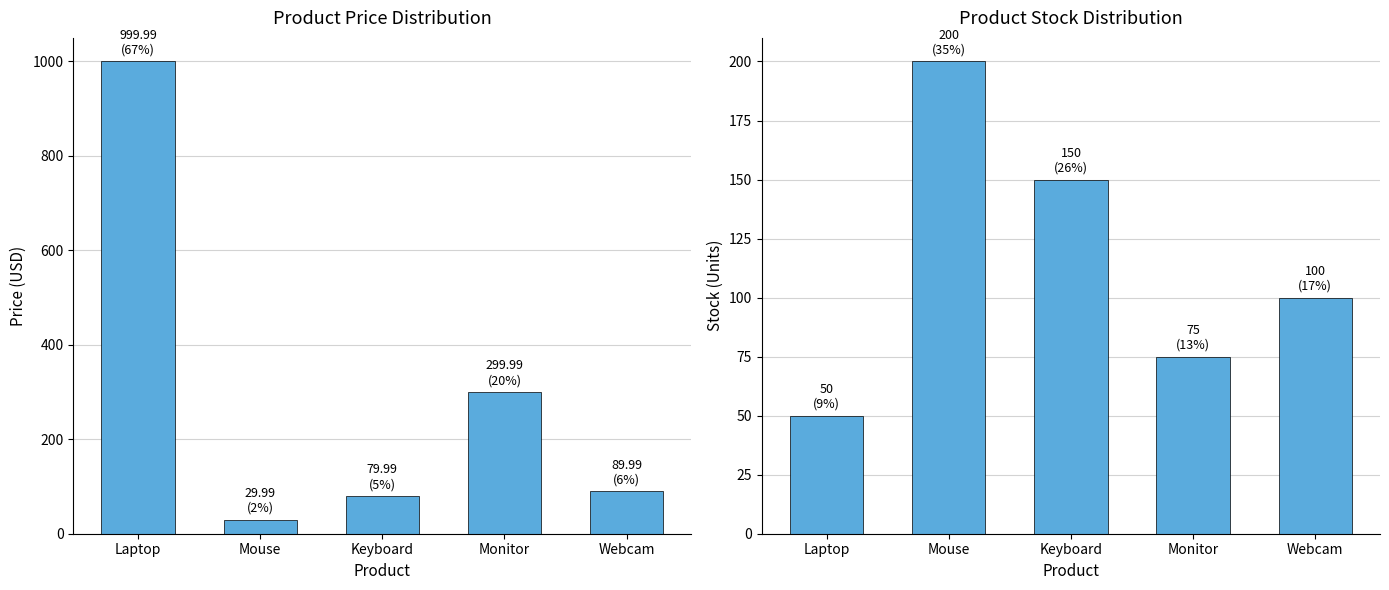

Reading left to right, transcribe all the data shown in this chart.

Price: 1000.0	30.0	80.0	300.0	90.0
Stock: 50.0	200.0	150.0	75.0	100.0